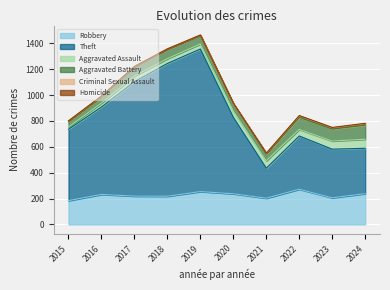

Between 2019 and 2022, which series saw the biggest shift?

Theft